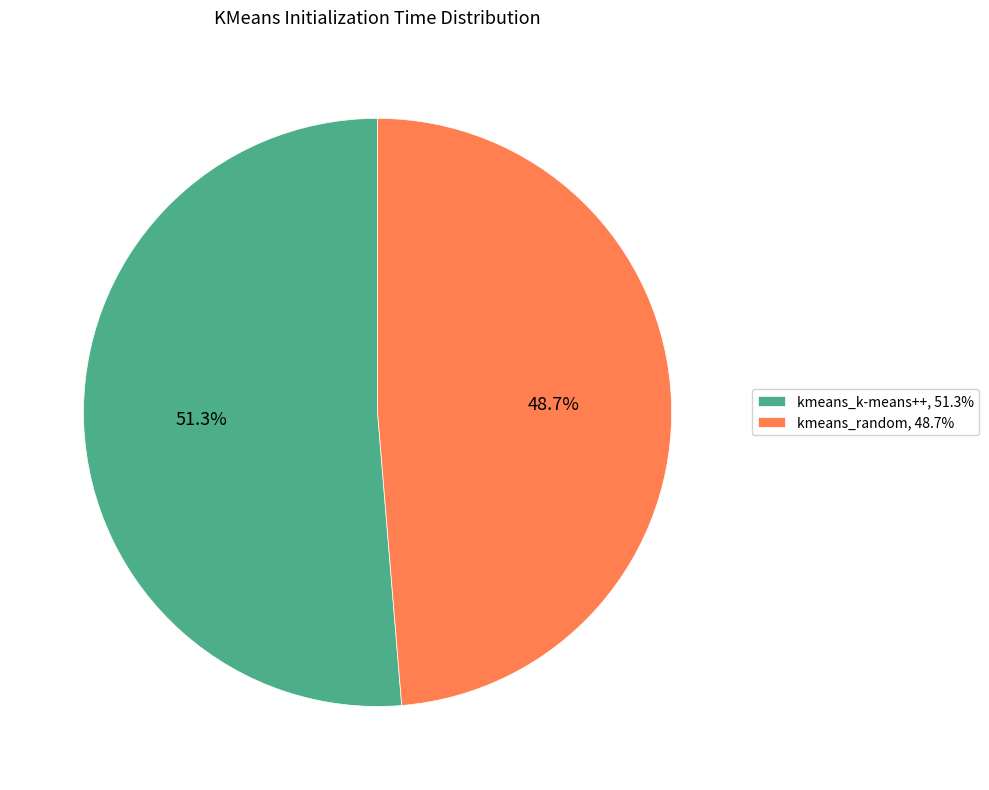

To the nearest percent, what percentage of the pie is kmeans_k-means++?

51%